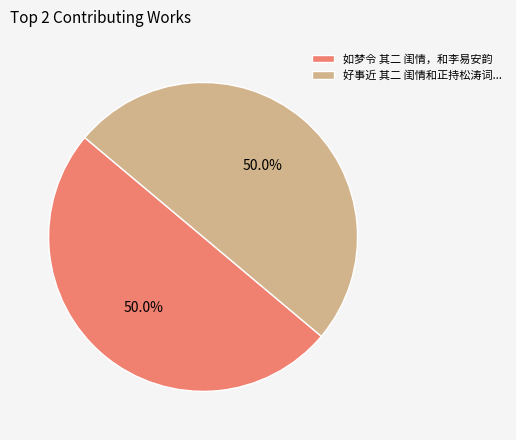

Count the number of slices in the pie.

2